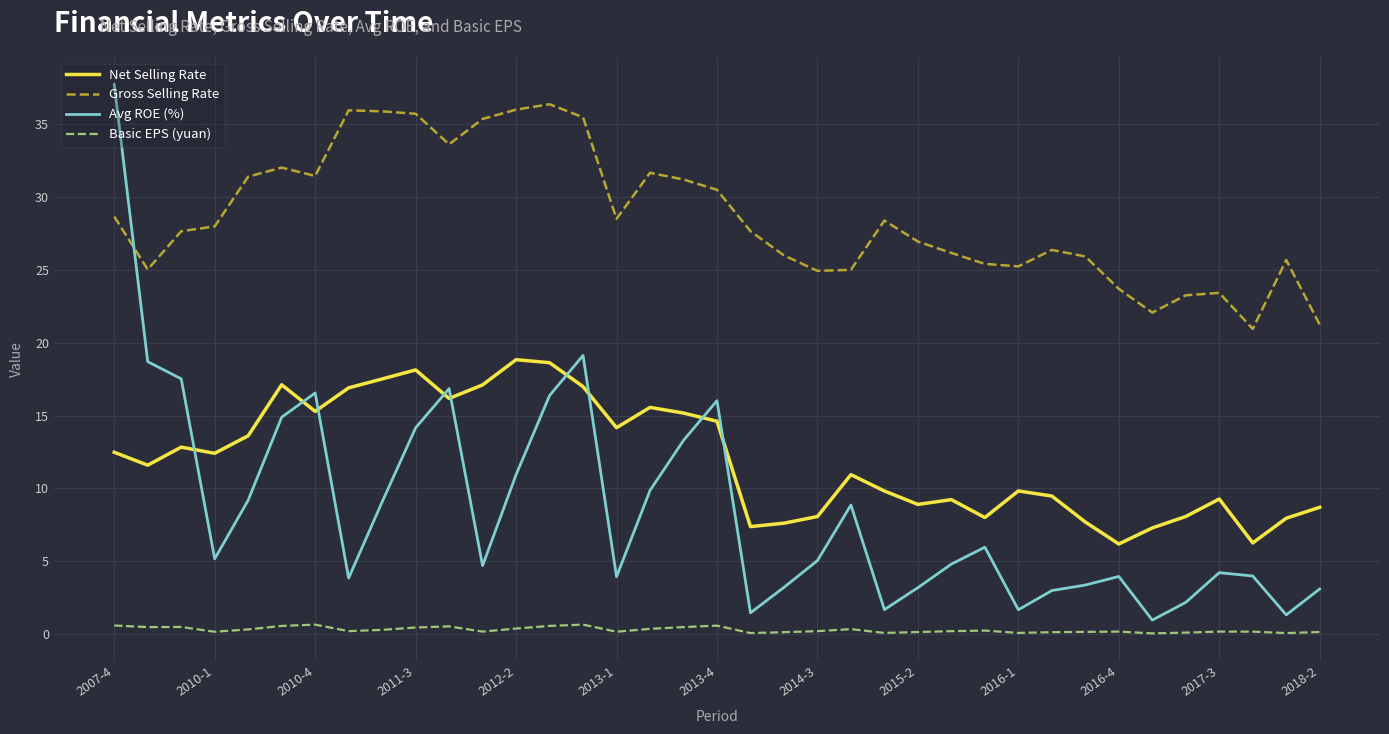

What is the sum of all Basic EPS (yuan) values?

9.9